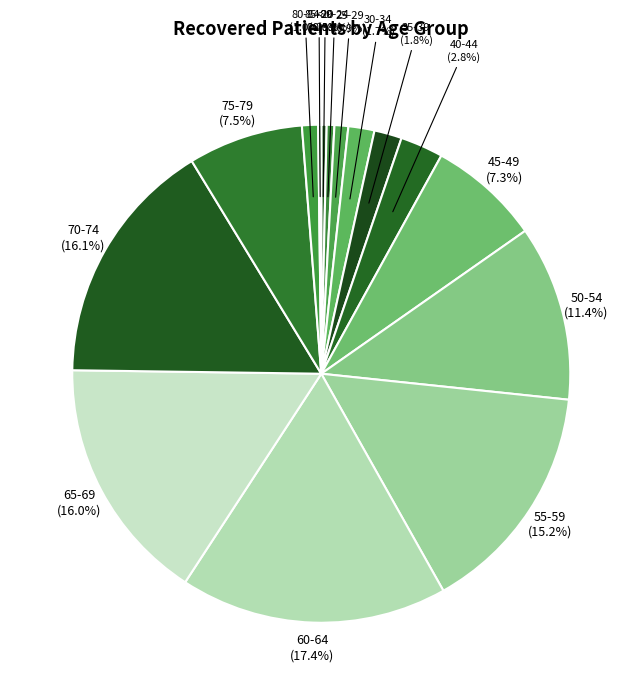

To the nearest percent, what portion does 80-84 represent?

1%